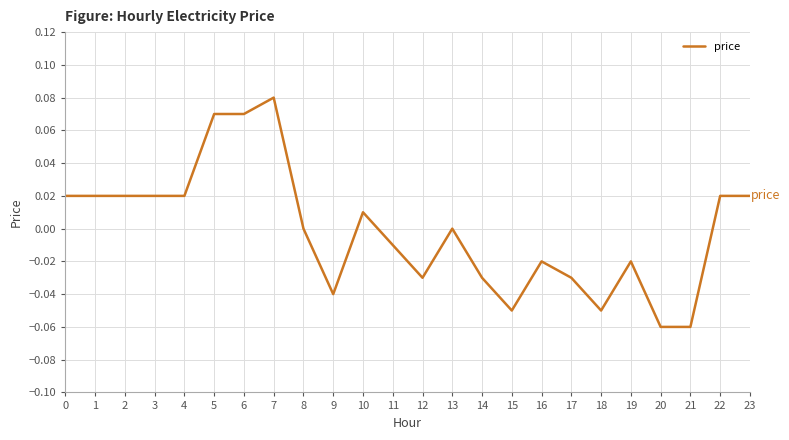

Which label corresponds to the largest value in the chart?

7